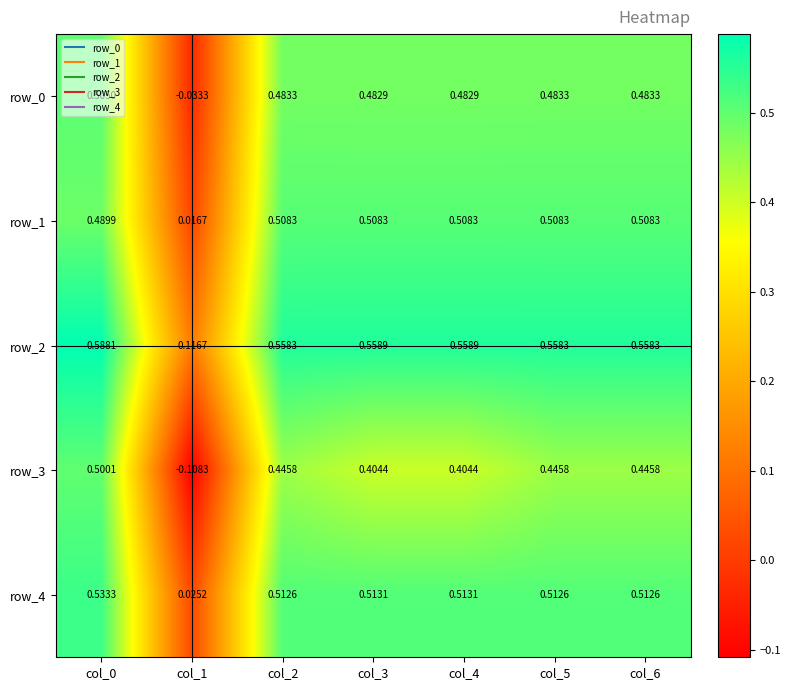

How many data points in row_0 are less than 0?

1